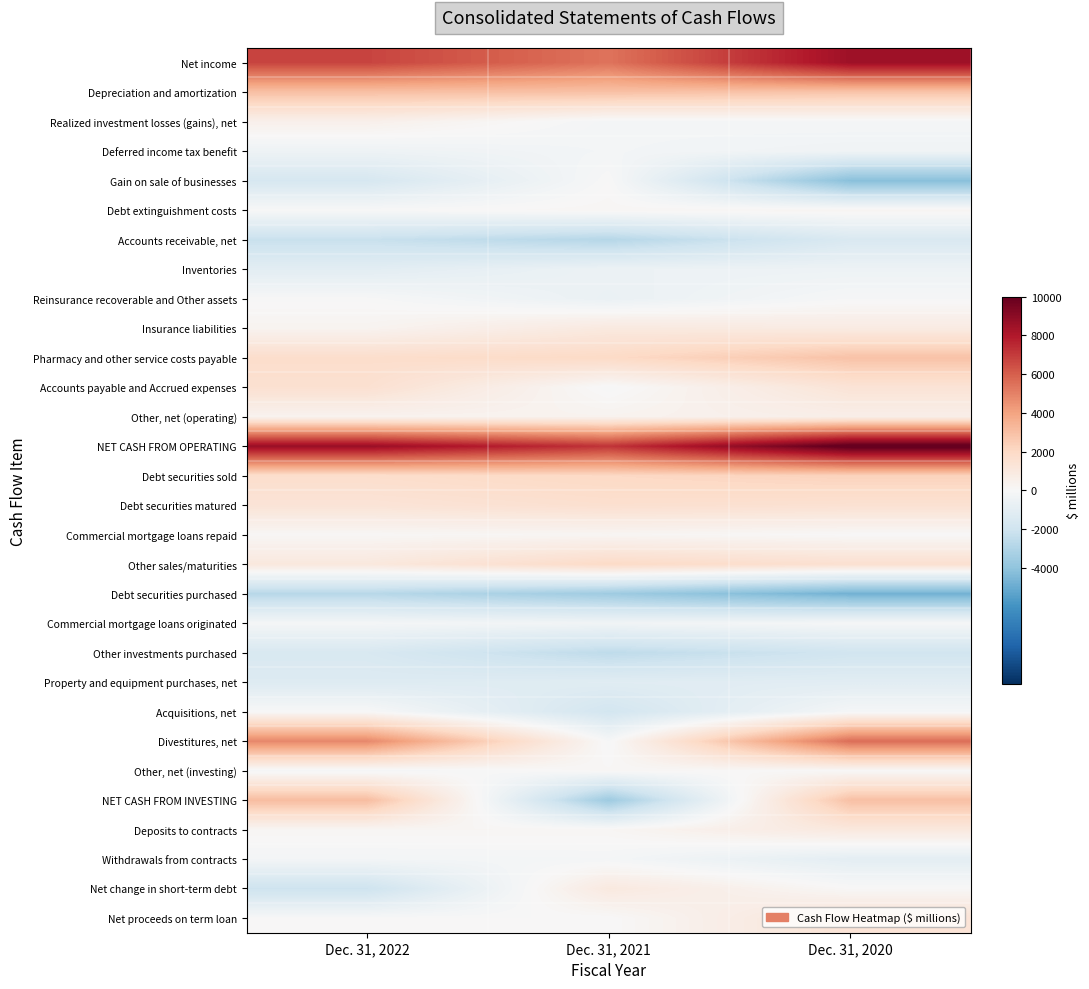

Which series has the largest total across all categories?

NET CASH FROM OPERATING